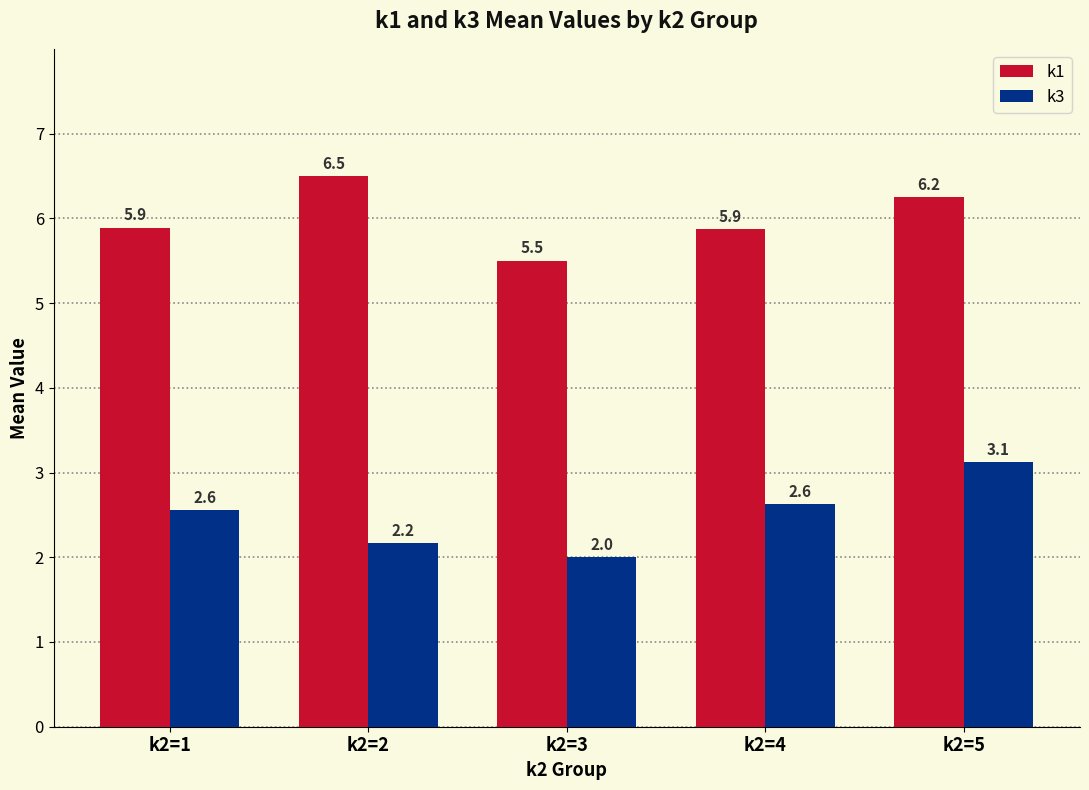

How many k3 values are between 2 and 3?

4